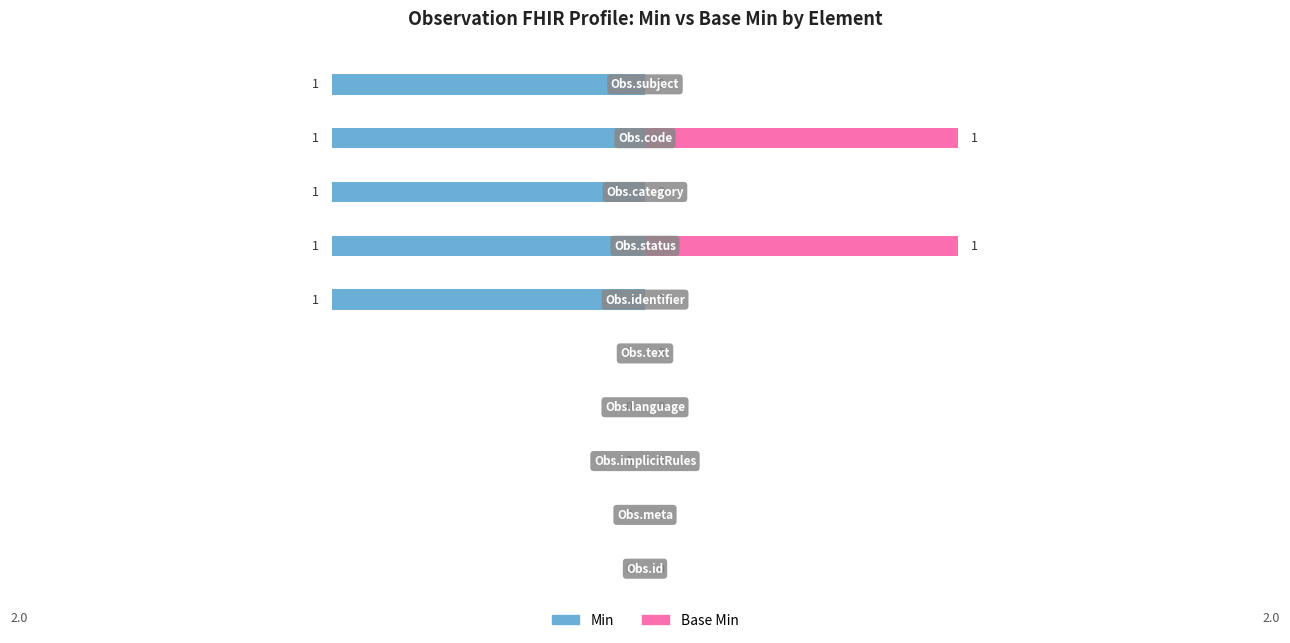

How many values in Min are below zero?

5